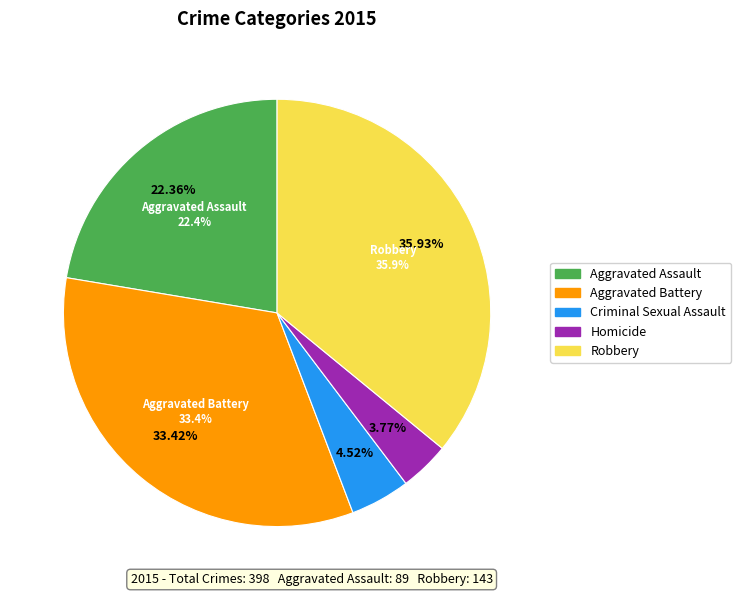

Count the number of slices in the pie.

5